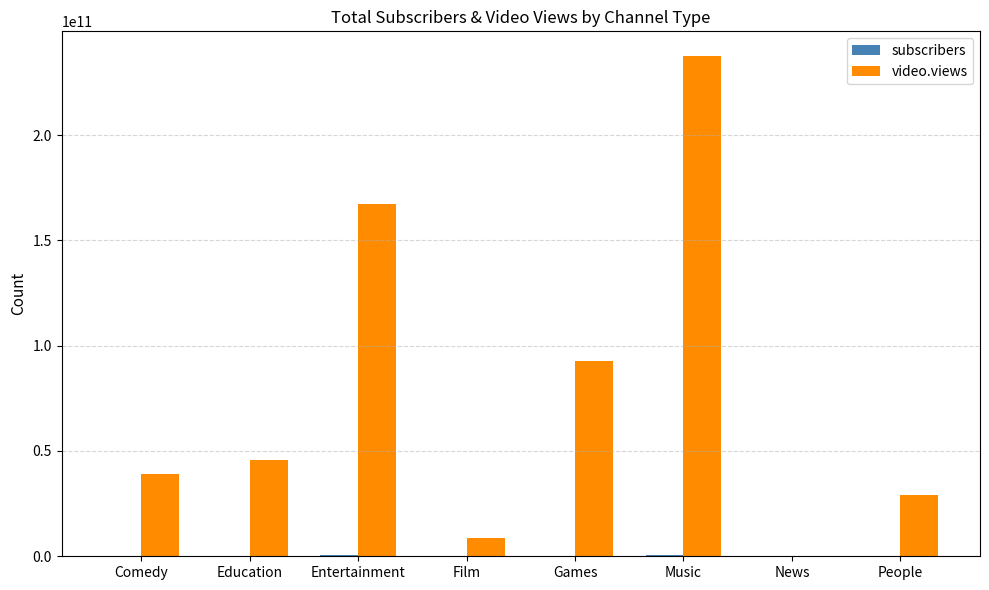

Where is video.views nearest to the value 118721907991?

Games